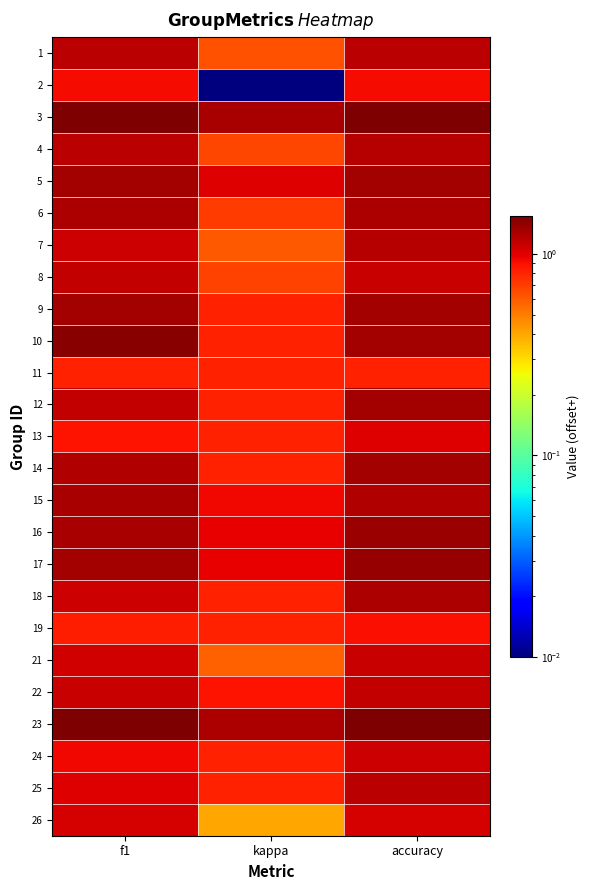

List the series in order of their peak value, highest first.

23, 3, 10, 17, 16, 9, 5, 12, 14, 15, 6, 18, 7, 4, 25, 1, 8, 22, 21, 24, 26, 13, 2, 19, 11